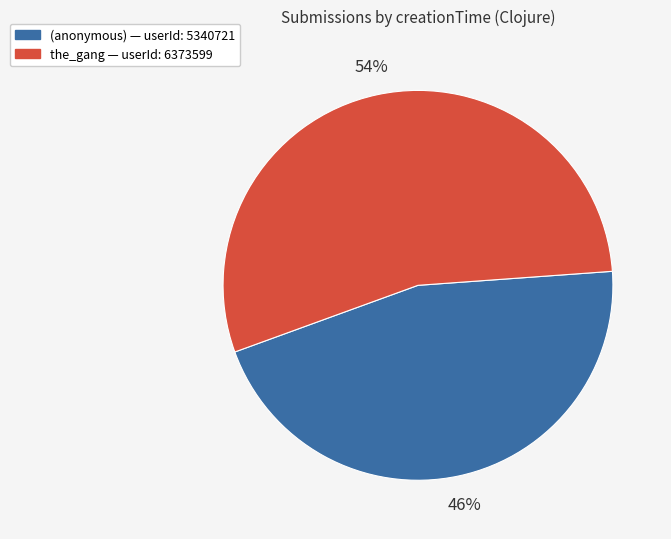

To the nearest percent, what is the average slice percentage?

50%